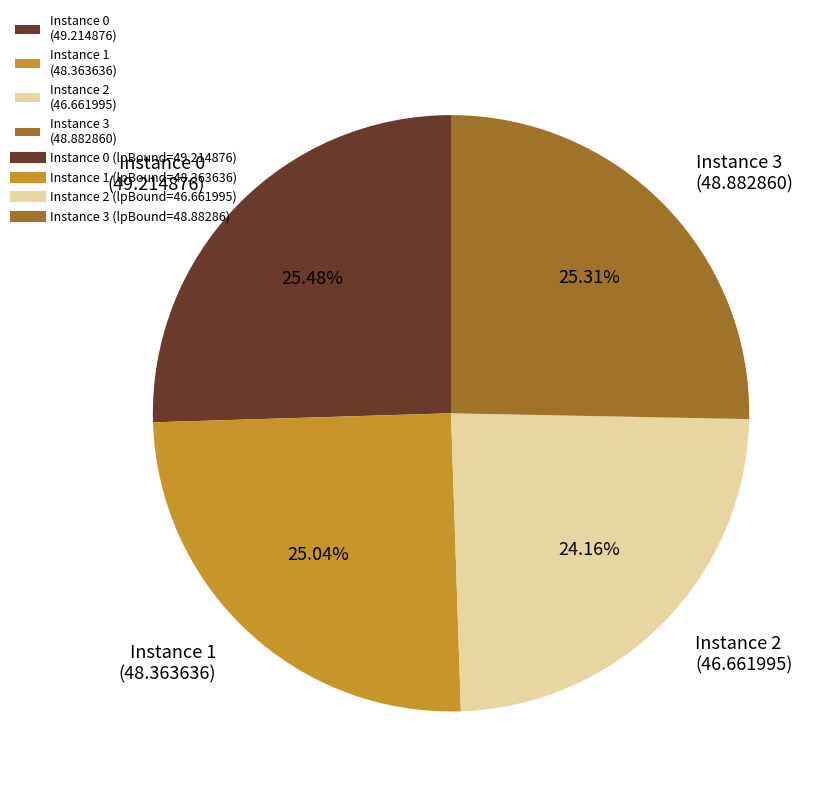

Is the sum of Instance 1 (48.363636) and Instance 0 (49.214876) greater than half?

Yes